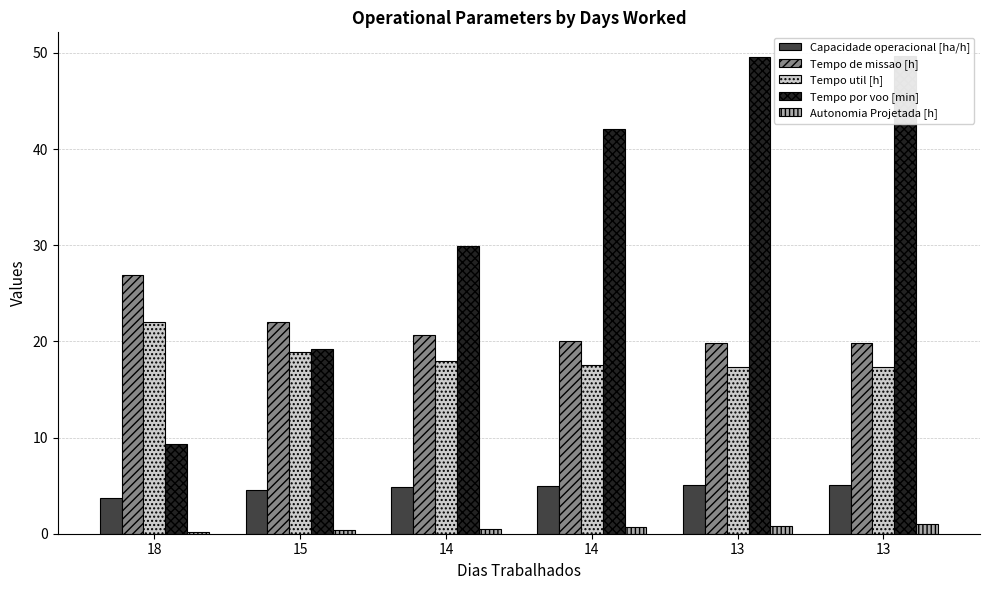

True or false: Tempo de missao [h] has a value of 19.8 at 13.

True